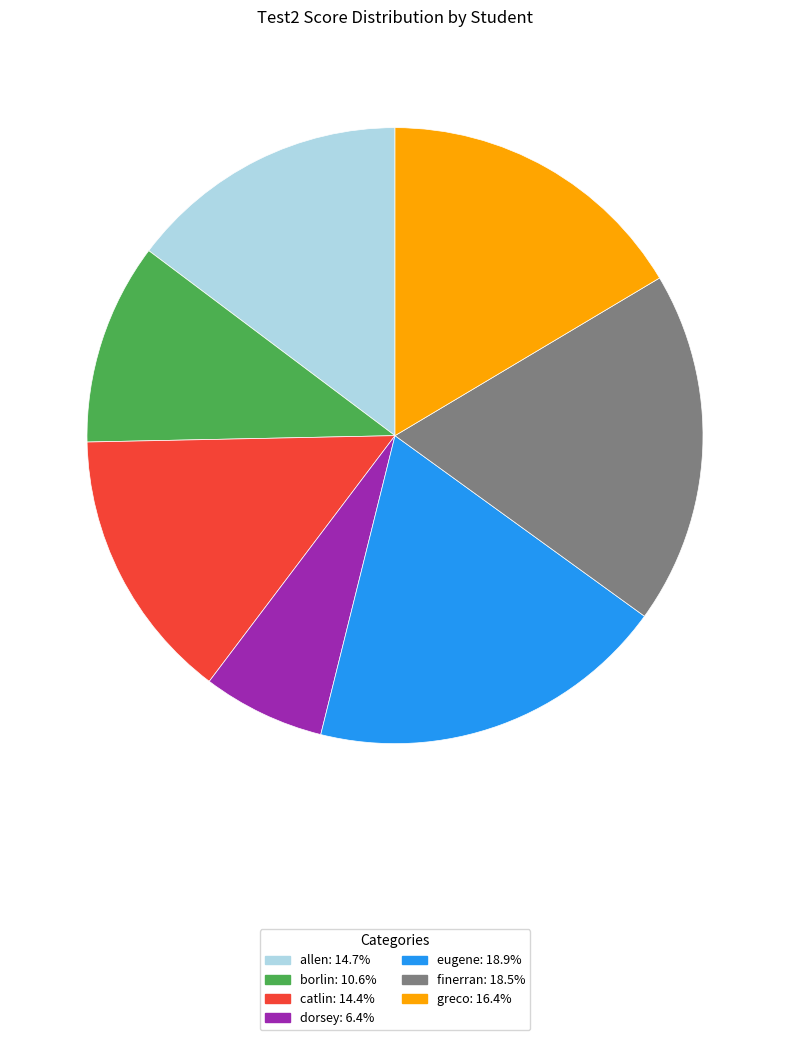

What is the smallest slice in the pie chart?

dorsey